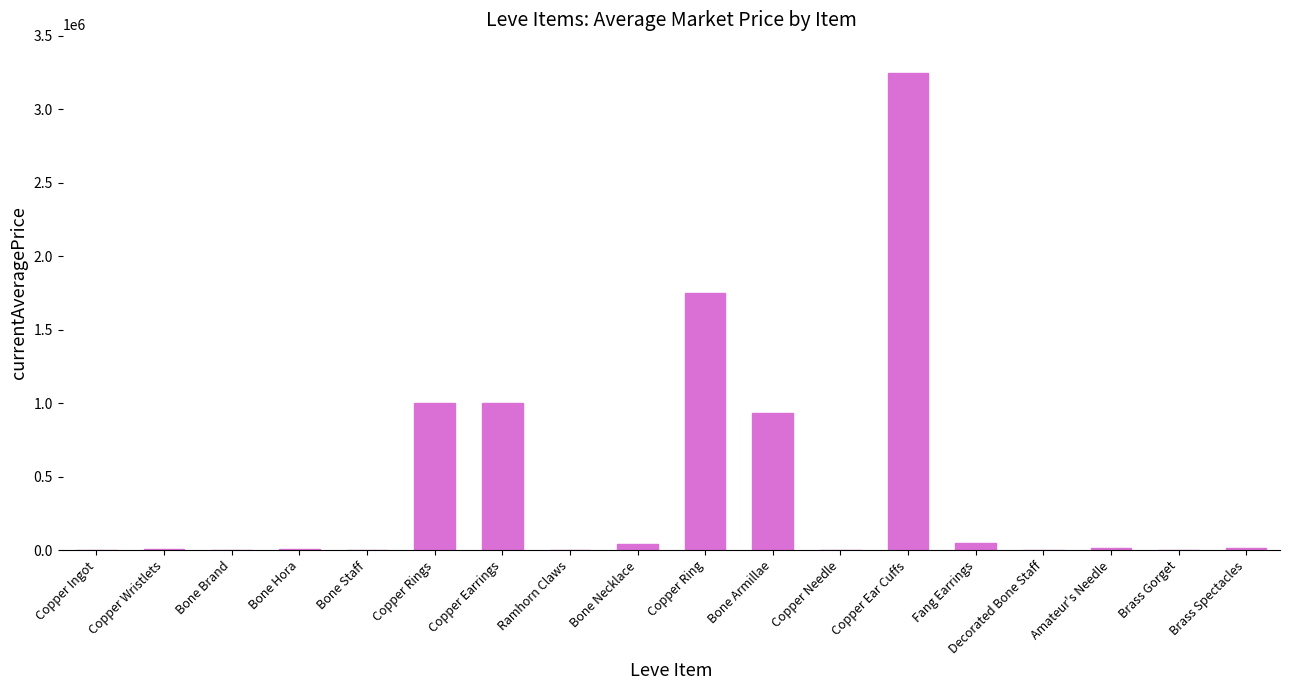

At which label is the value closest to 1625000?

Copper Ring